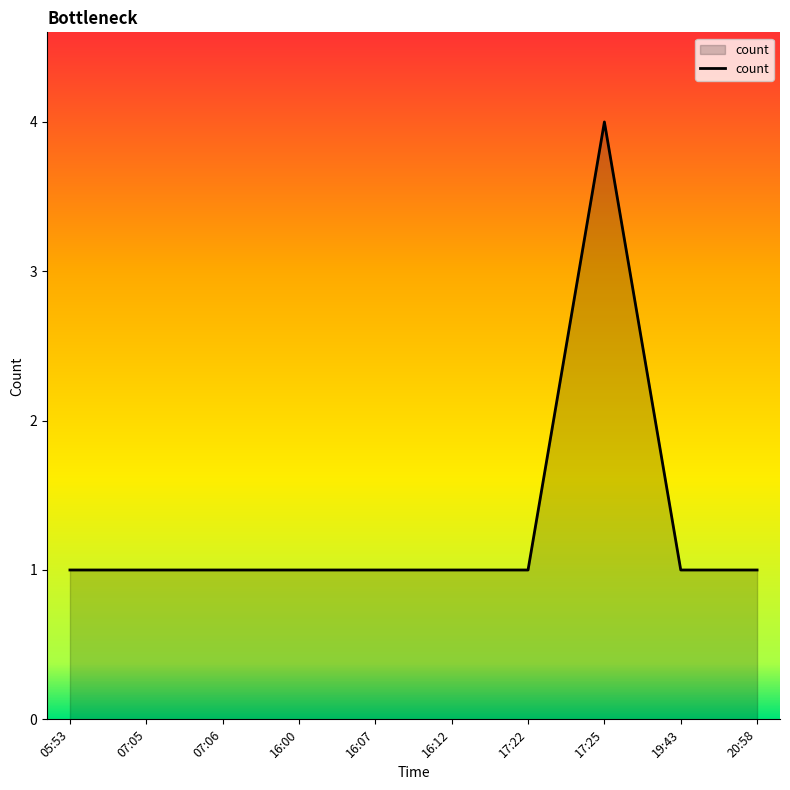

Reading left to right, what are all the values shown in this chart?

1	1	1	1	1	1	1	4	1	1